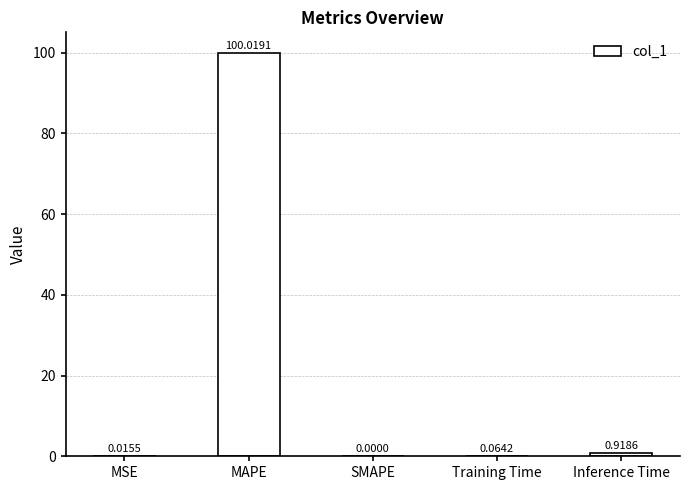

What is the sum of all values?

101.0